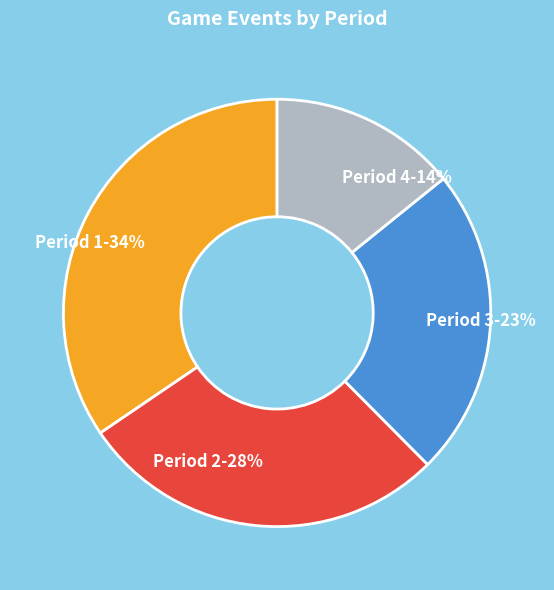

To the nearest percent, what portion does Period 3 represent?

23%